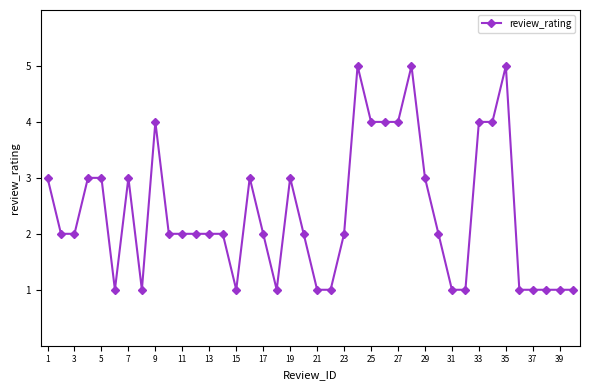

What is the sum of all values?

95